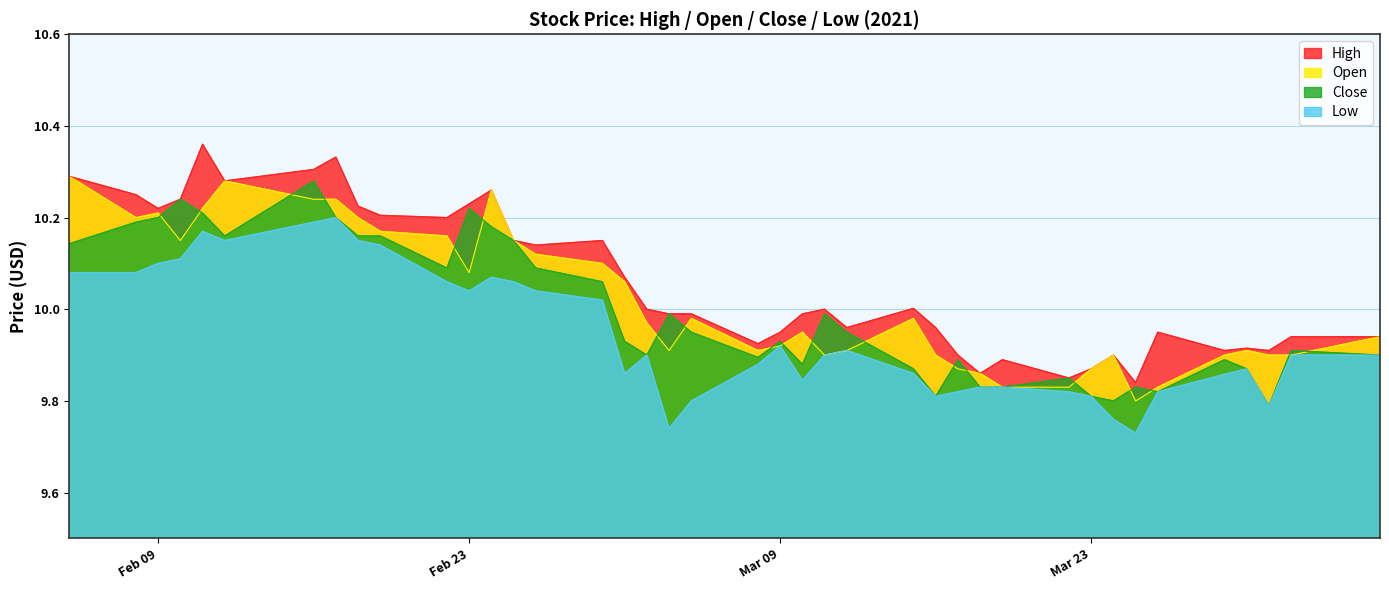

True or false: Open and High cross at least once.

False